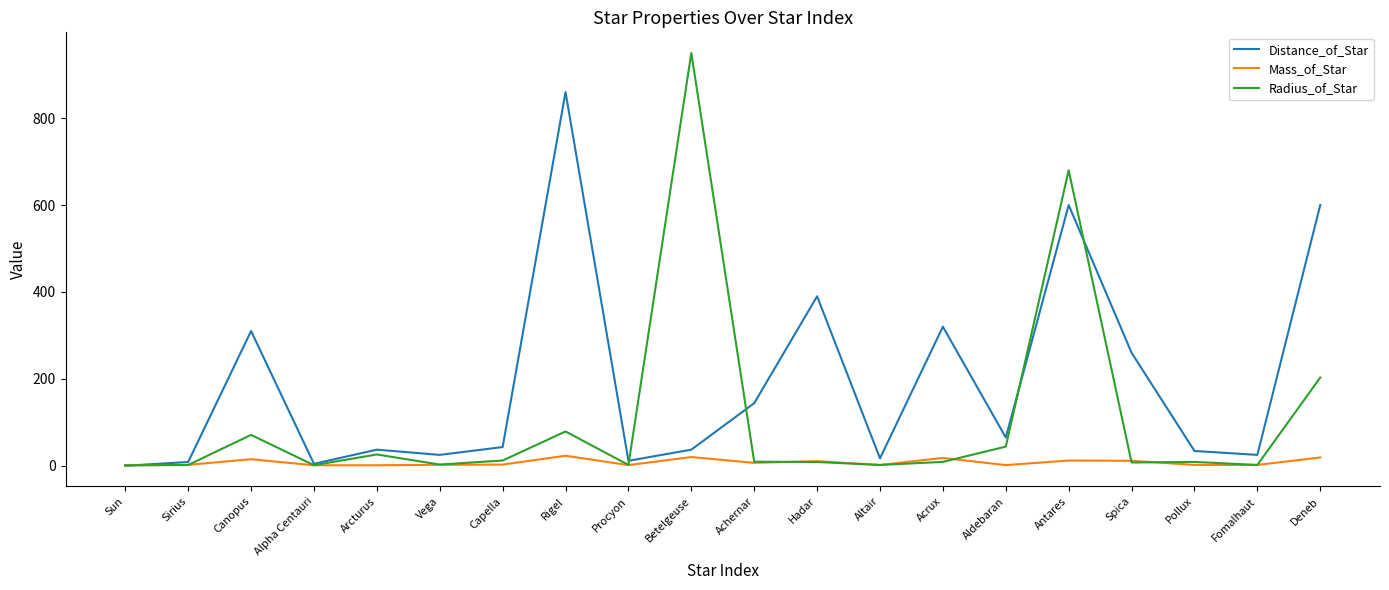

Where is Distance_of_Star nearest to the value 430?

Hadar